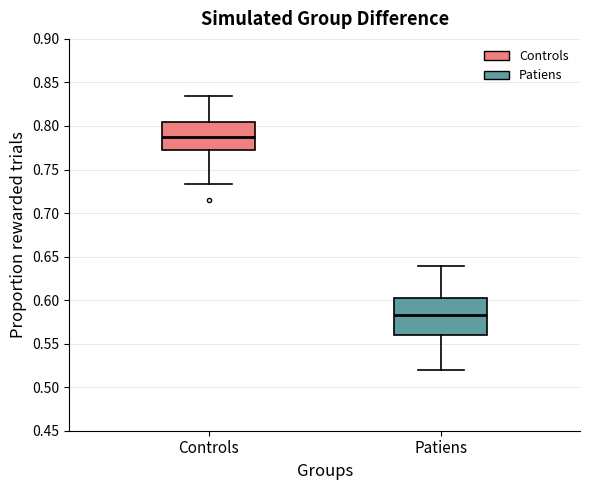

Which box's median line is the highest?

Controls